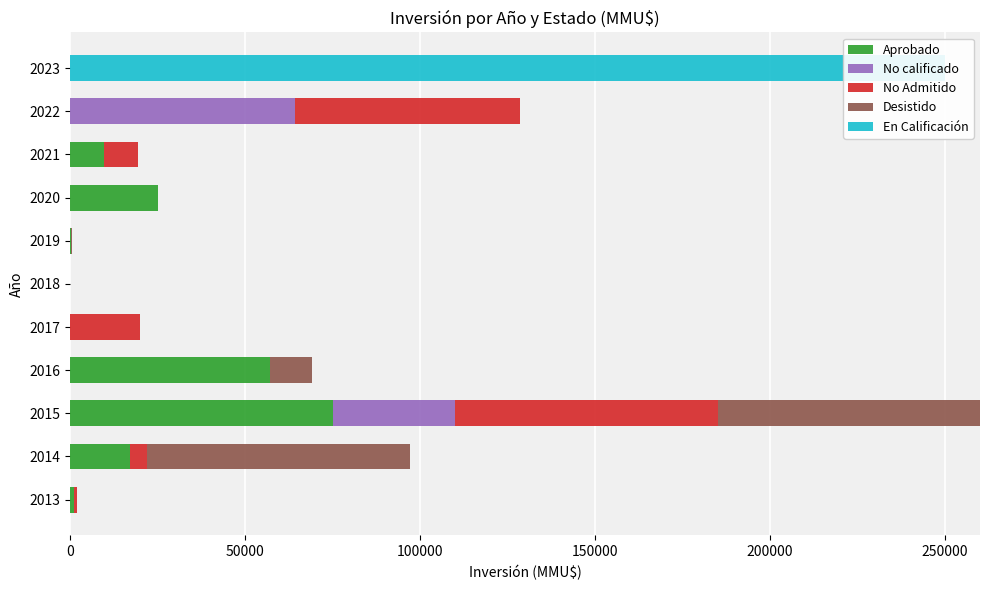

What is the difference between the highest and lowest values at 2020?

25000